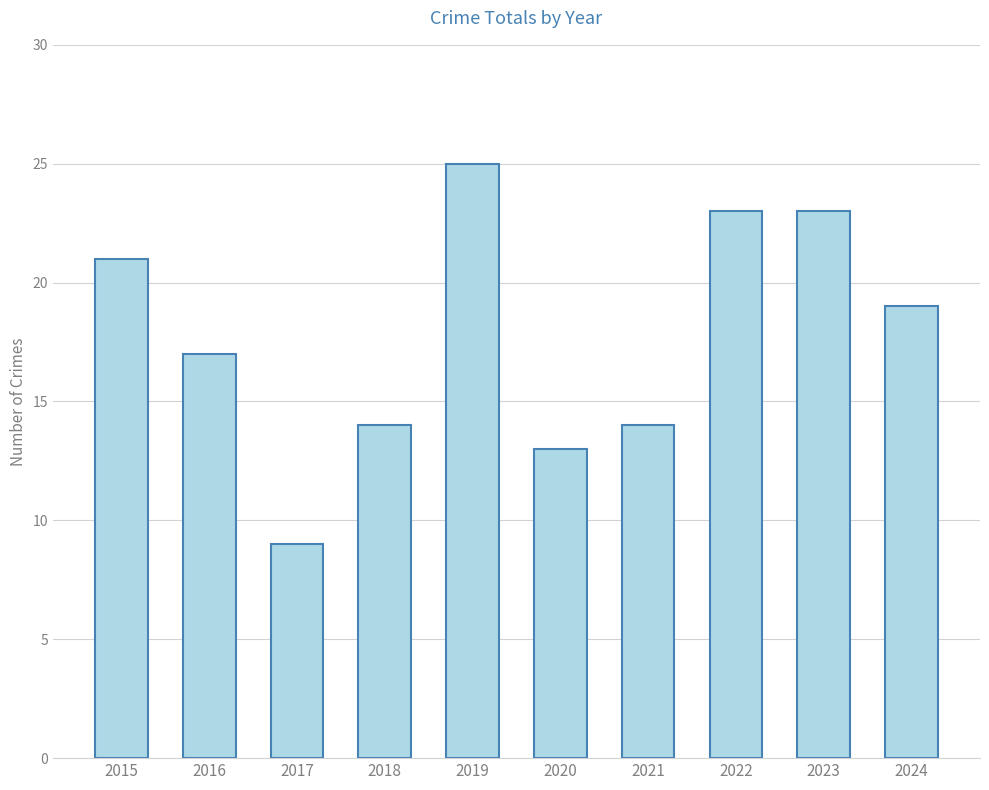

Approximately how many times larger is the value at 2018 compared to 2023?

0.6